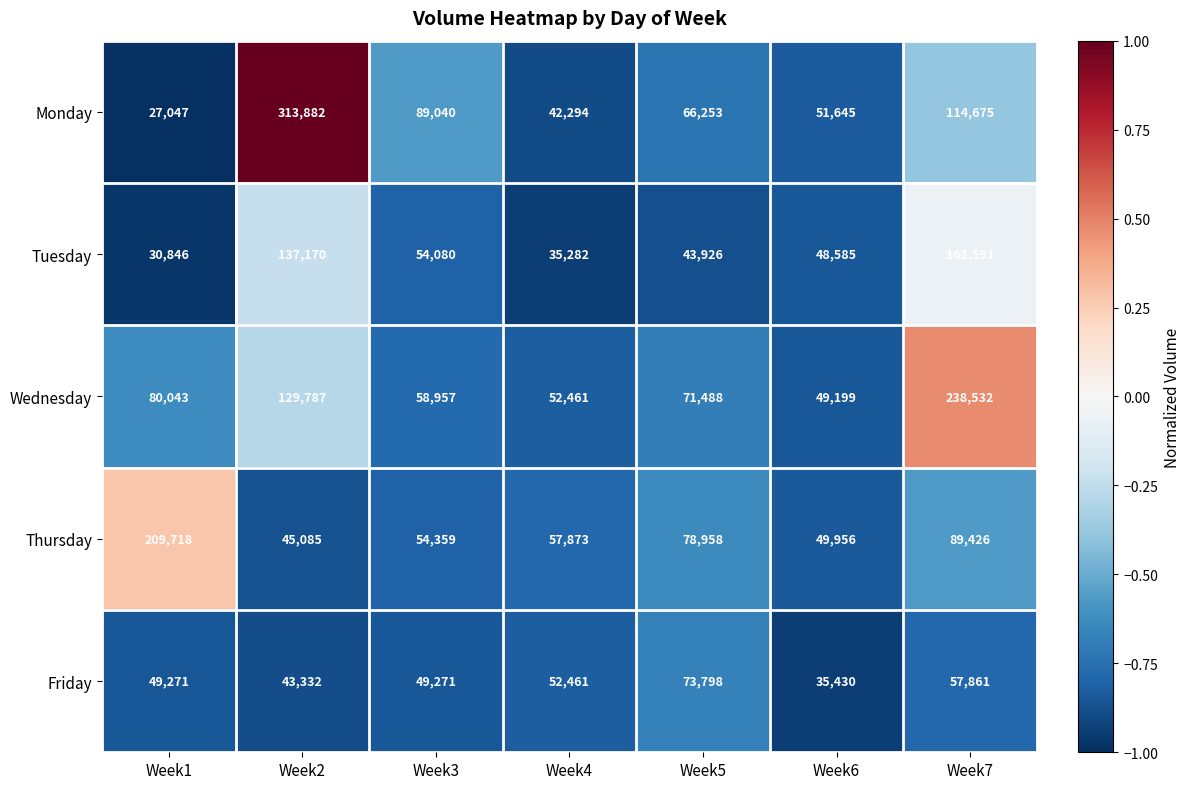

The value of Thursday at Week7 is 135497. True or false?

False